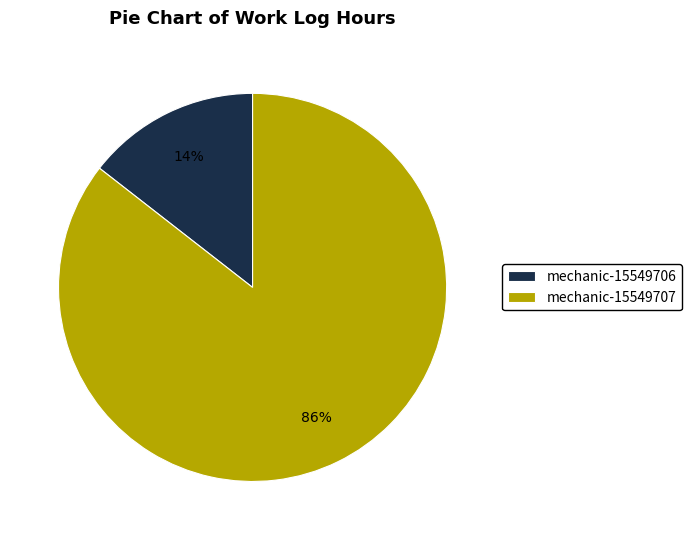

What percentage is the mechanic-15549707 slice, to the nearest percent?

86%